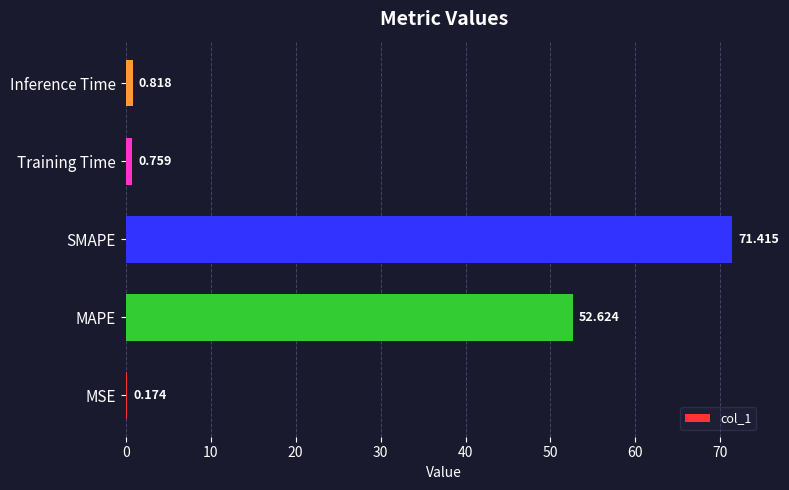

Which category has the highest value across all series?

SMAPE